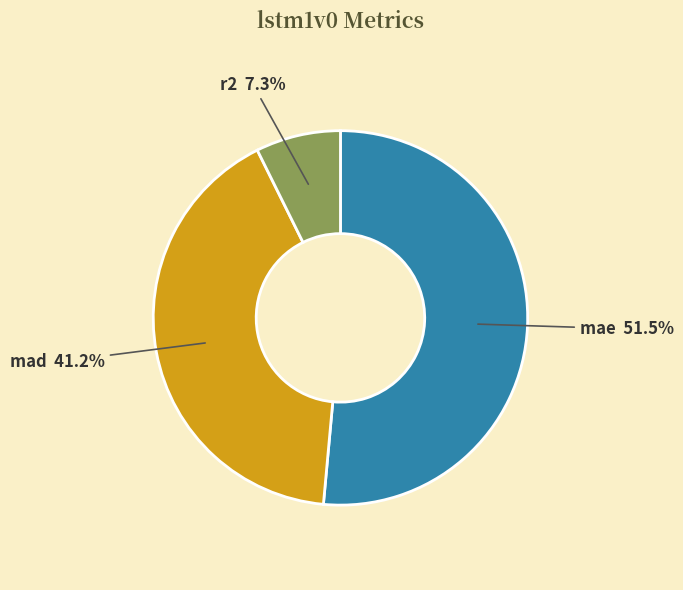

Which has a higher value, r2 or mad?

mad